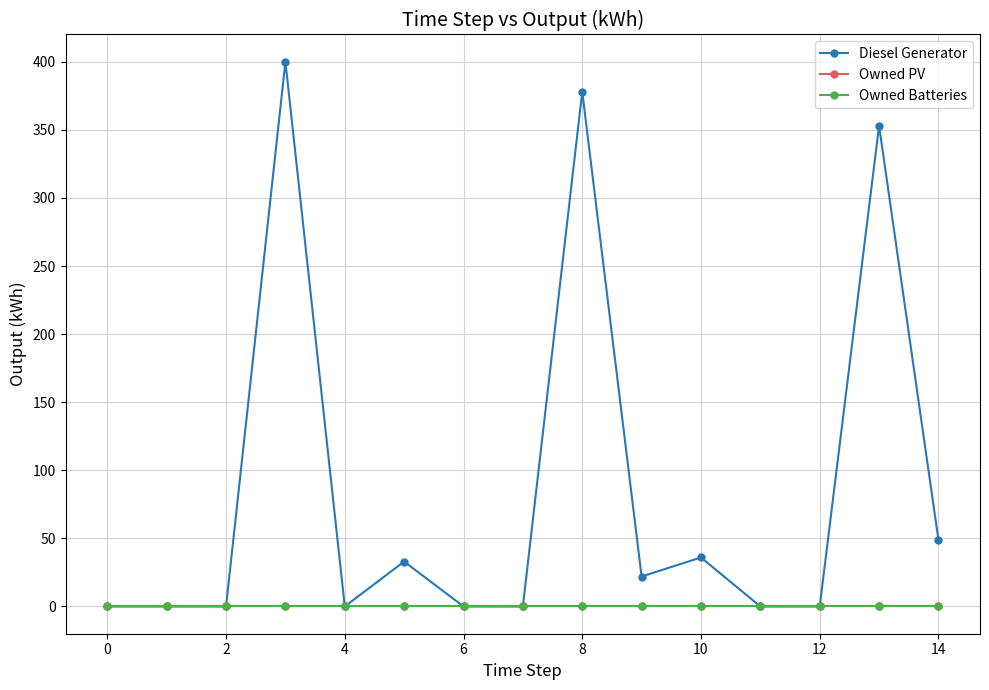

True or false: Owned Batteries and Diesel Generator intersect in this chart.

False